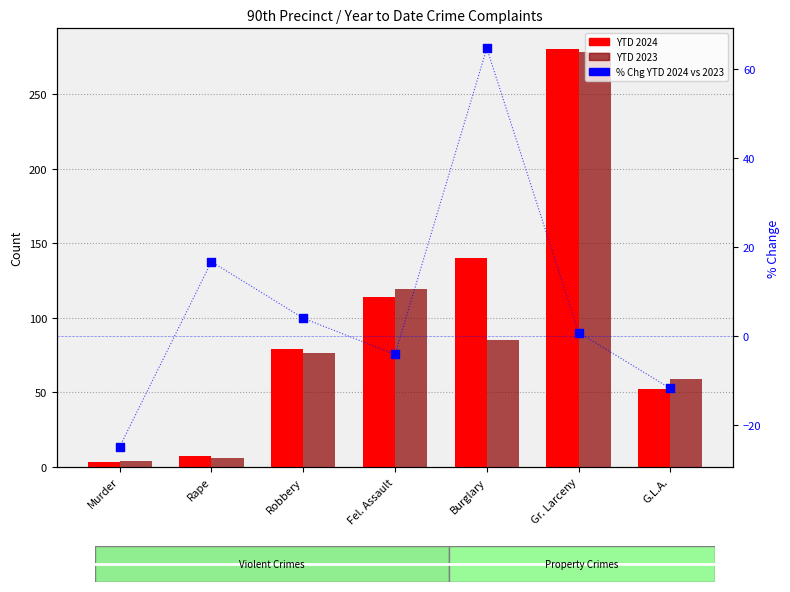

What are all the series names shown in the legend?

YTD 2024, YTD 2023, % Chg YTD 2024 vs 2023